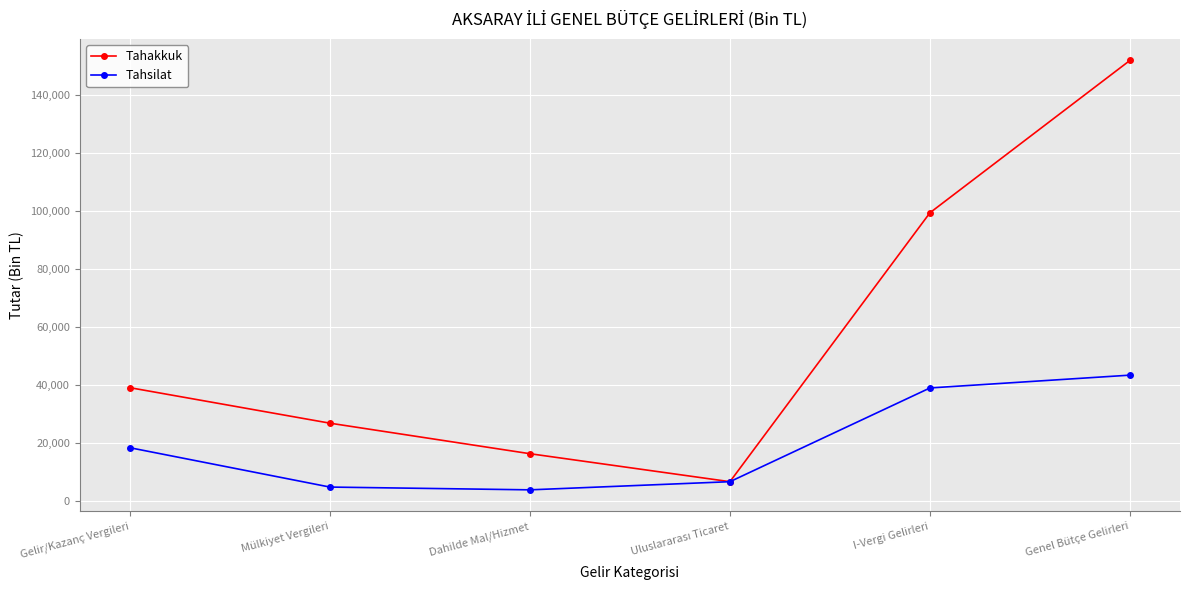

True or false: Tahakkuk has a value of 23923 at Dahilde Mal/Hizmet.

False